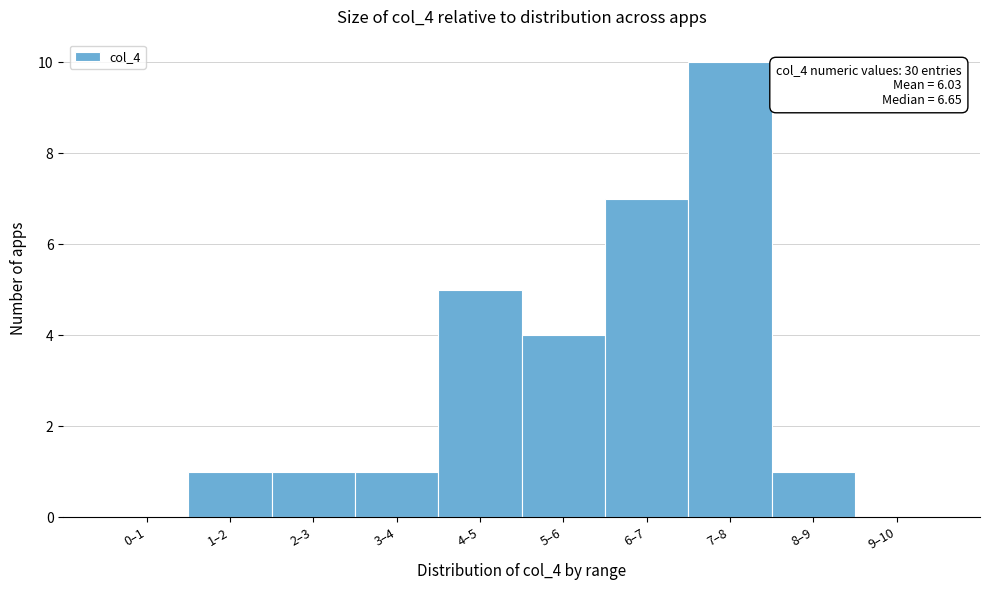

Reading left to right, what are all the values shown in this chart?

0–1=0	1–2=1	2–3=1	3–4=1	4–5=5	5–6=4	6–7=7	7–8=10	8–9=1	9–10=0